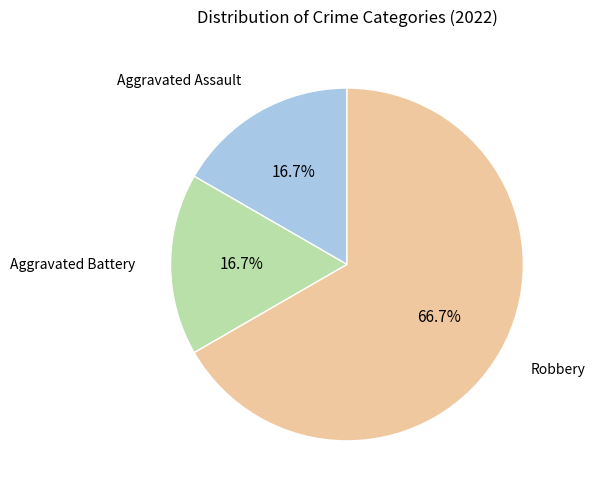

Is there any slice that represents more than half of the pie?

Yes